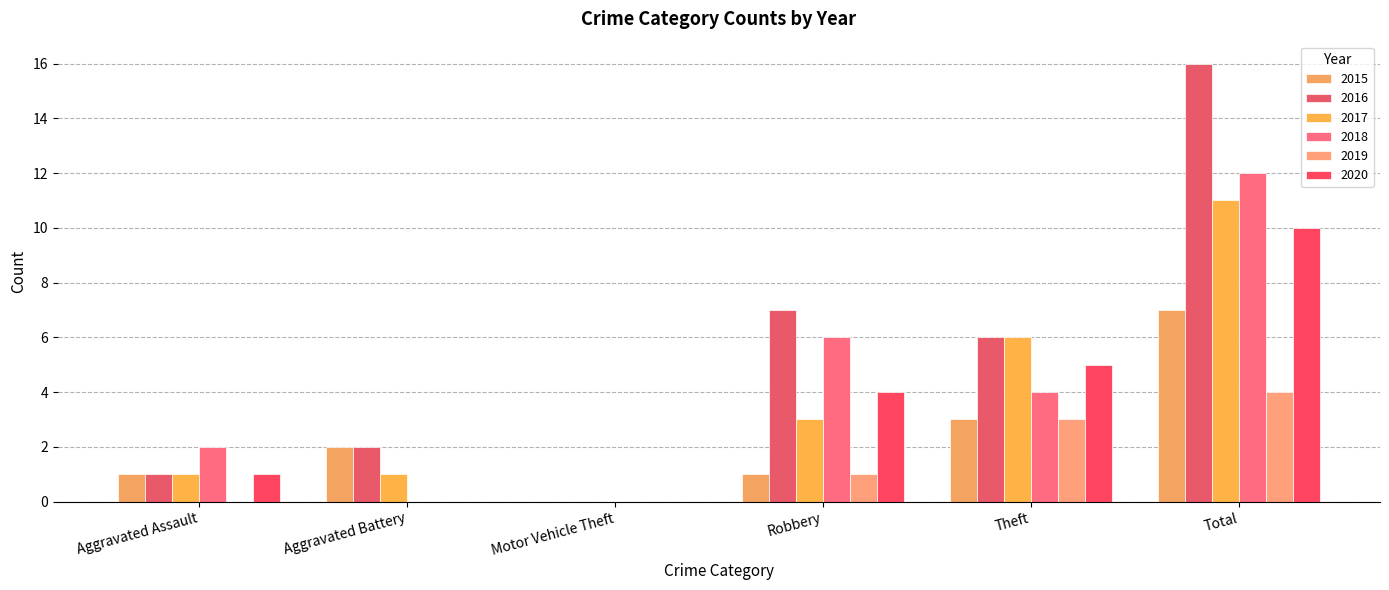

Reading left to right, what are all the values shown in this chart?

2015: 1	2	0	1	3	7
2016: 1	2	0	7	6	16
2017: 1	1	0	3	6	11
2018: 2	0	0	6	4	12
2019: 0	0	0	1	3	4
2020: 1	0	0	4	5	10